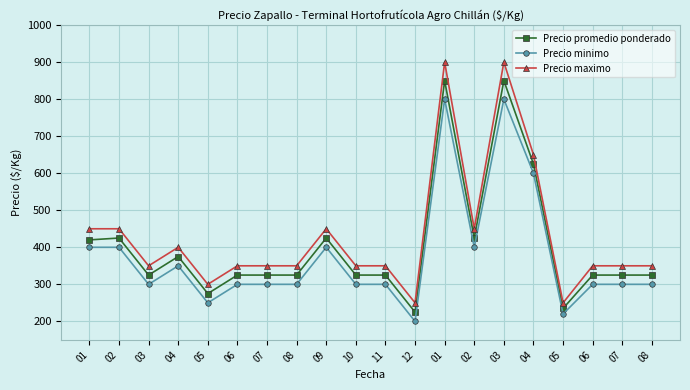

What is the difference between the highest and lowest values at 01?

50